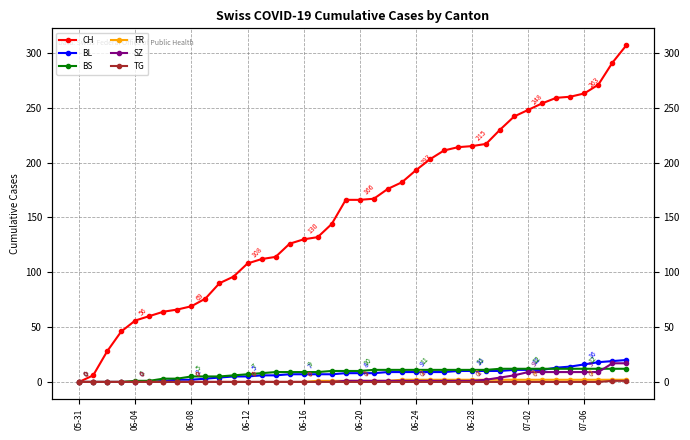

Reading left to right, list all the values displayed in this chart.

CH: 0	6	28	46	56	60	64	66	69	76	90	96	108	112	114	126	130	132	144	166	166	167	176	182	193	203	211	214	215	217	230	242	248	254	259	260	263	271	291	307
BL: 0	0	0	0	0	0	1	2	2	3	4	5	5	6	6	7	7	7	7	8	8	8	9	9	9	9	9	10	10	10	10	11	11	11	13	14	16	18	19	20
BS: 0	0	0	0	1	1	3	3	5	5	5	6	7	8	9	9	9	9	10	10	10	11	11	11	11	11	11	11	11	11	12	12	12	12	12	12	12	12	12	12
FR: 0	0	0	0	0	0	0	0	0	0	0	0	0	0	0	0	0	1	1	1	1	1	1	2	2	2	2	2	2	2	2	2	2	2	2	2	2	2	2	2
SZ: 0	0	0	0	0	0	0	0	0	0	0	0	0	0	0	0	0	0	0	1	1	1	1	1	1	1	1	1	1	2	4	6	9	9	9	9	9	9	17	17
TG: 0	0	0	0	0	0	0	0	0	0	0	0	0	0	0	0	0	0	0	0	0	0	0	0	0	0	0	0	0	0	0	0	0	0	0	0	0	0	1	1